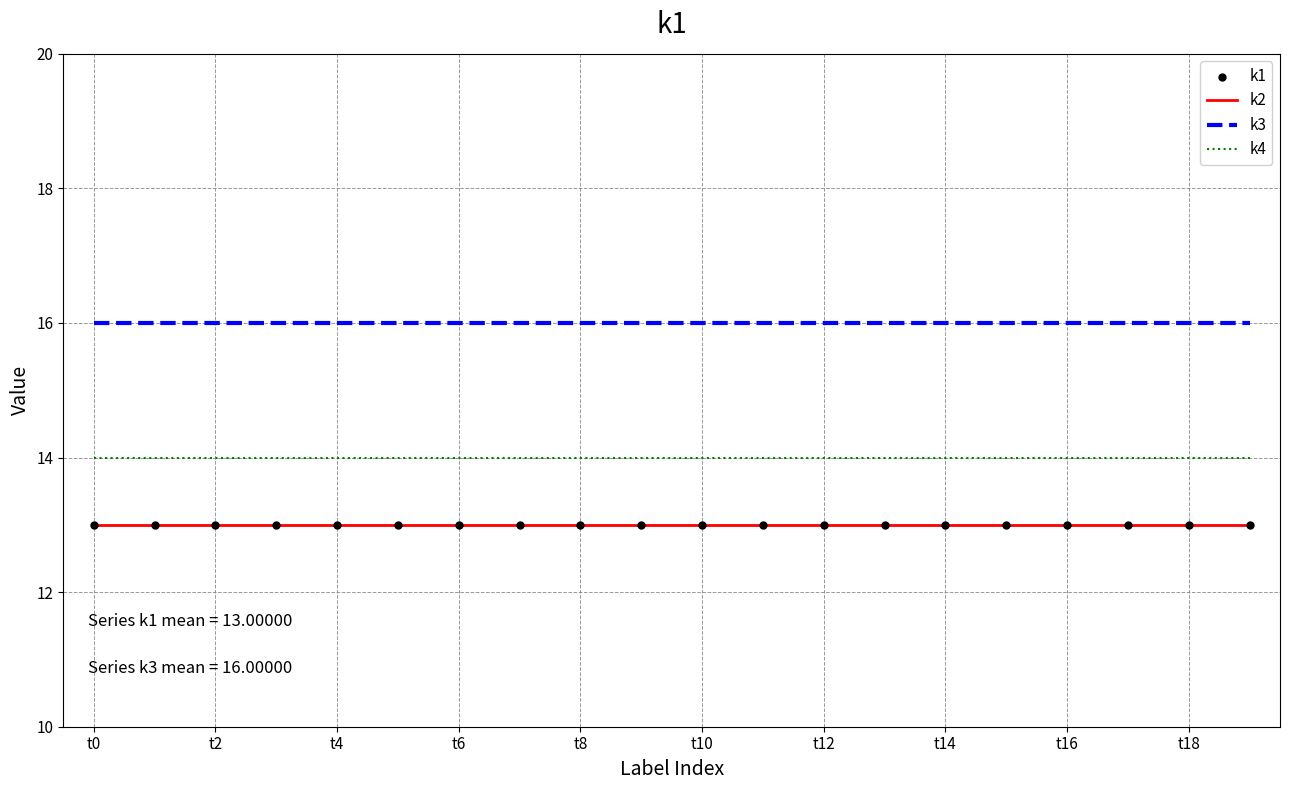

Which series has the largest total across all categories?

k3